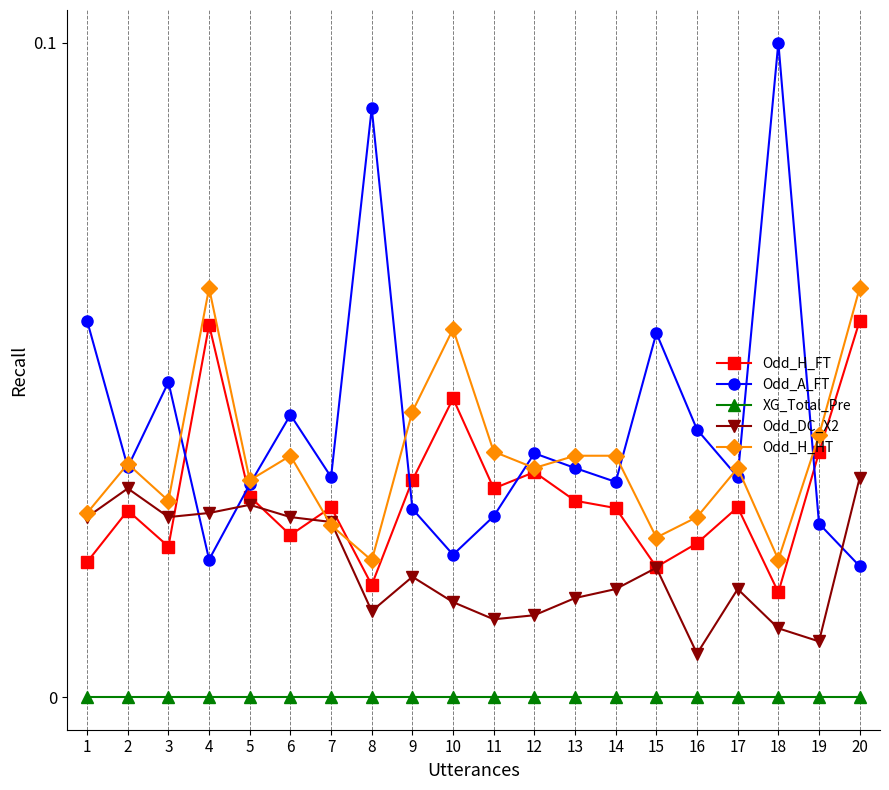

Which series ends up on top after the final intersection of Odd_H_FT and Odd_A_FT?

Odd_H_FT